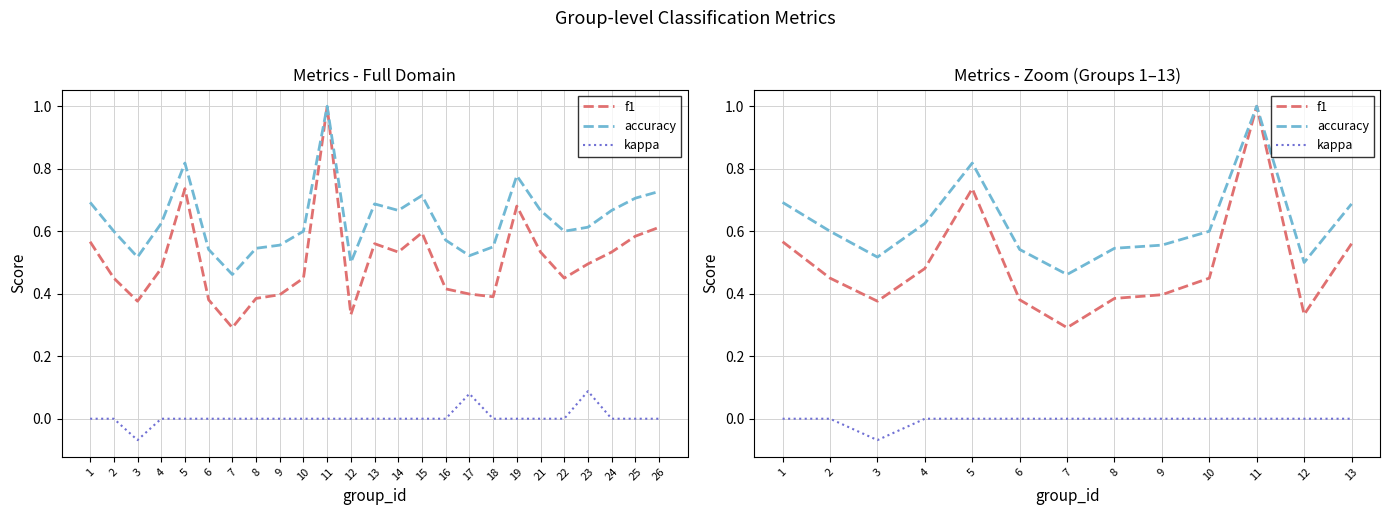

In accuracy, how many points are lower than both neighbors (excluding endpoints)?

3